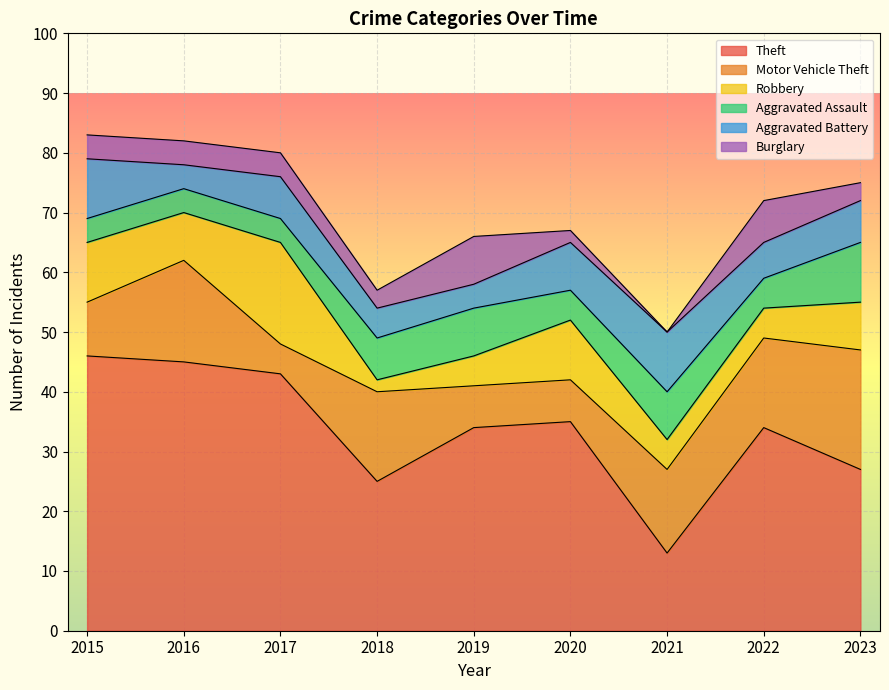

How many Robbery values are between 5 and 10?

7